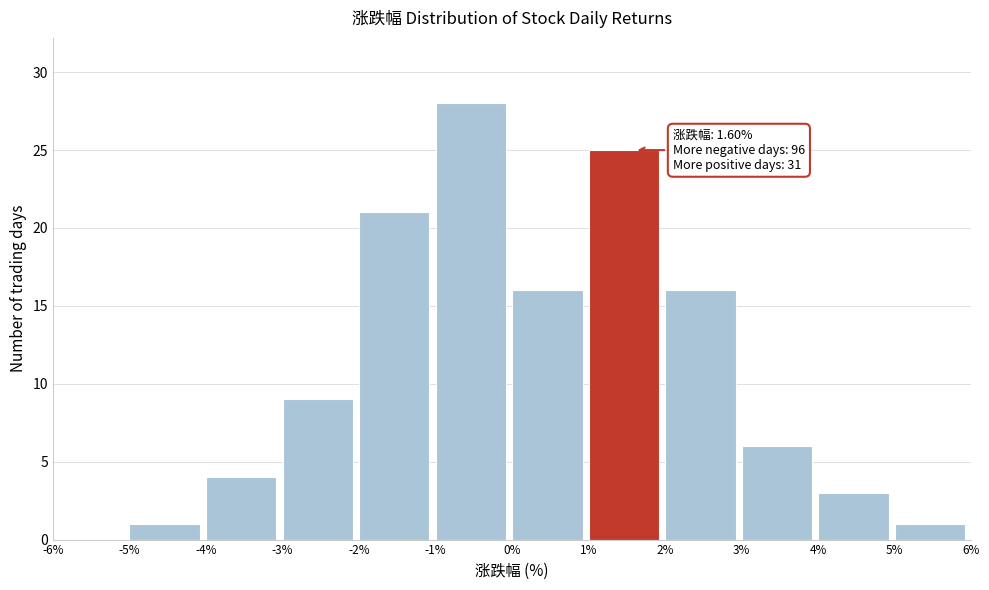

Which range on the x-axis has the tallest bar?

-1% to 0%